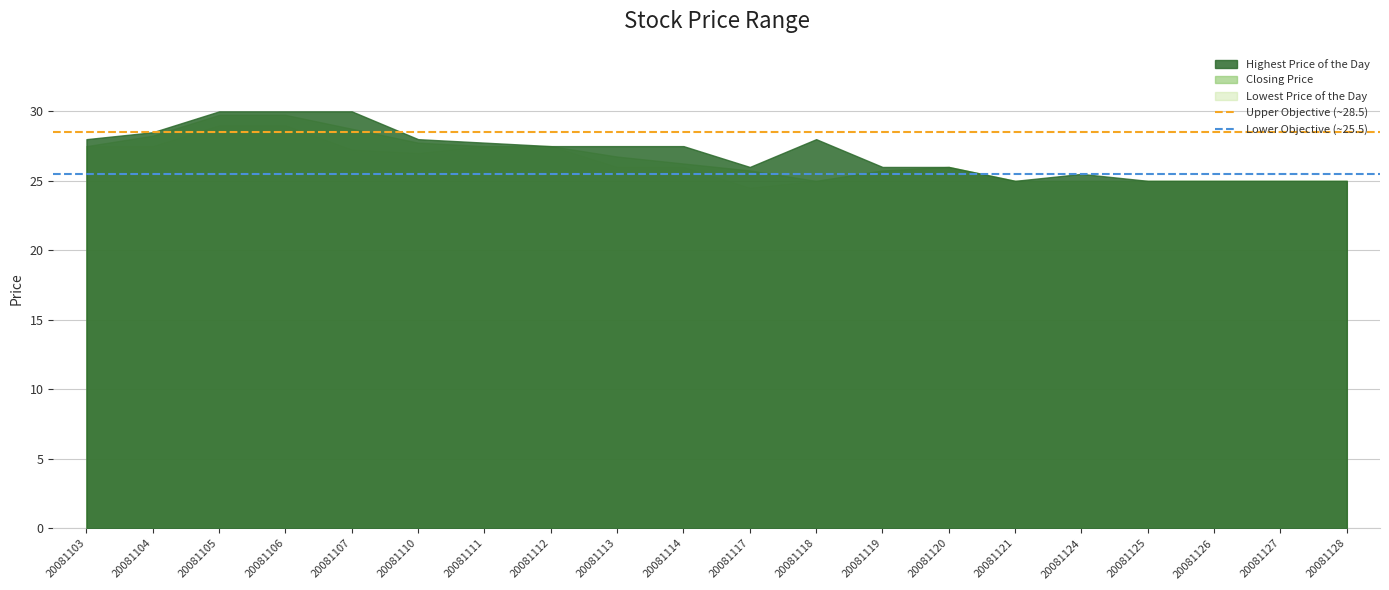

The value of Lower Objective (~25.5) at 20081104 is 14.1. True or false?

False